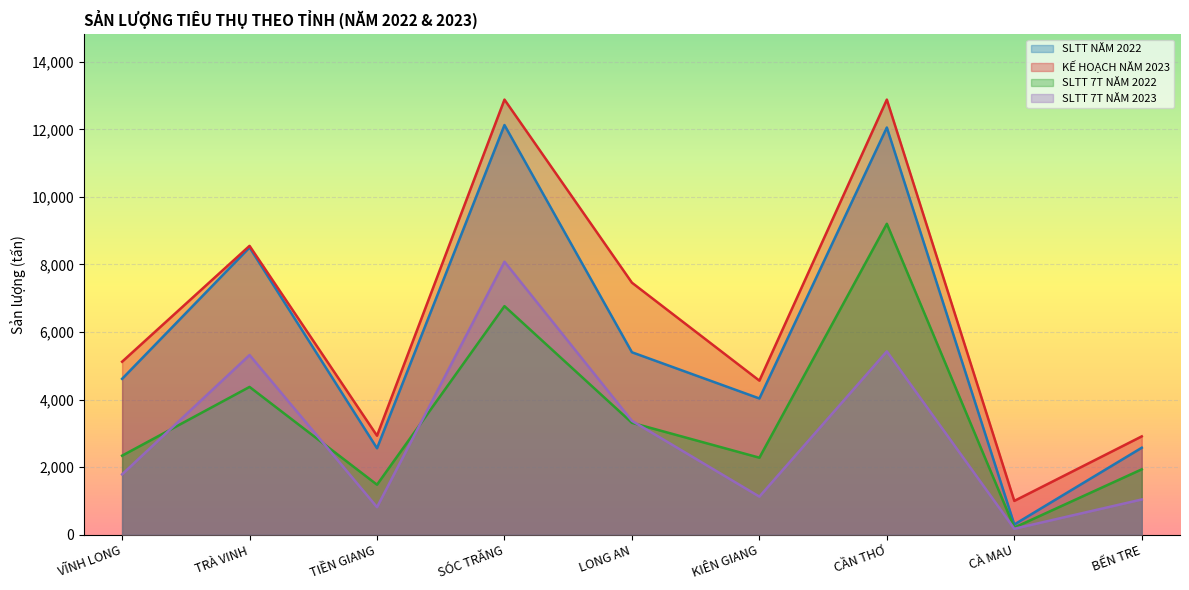

True or false: KẾ HOẠCH NĂM 2023 has a value of 18678.1 at CẦN THƠ.

False